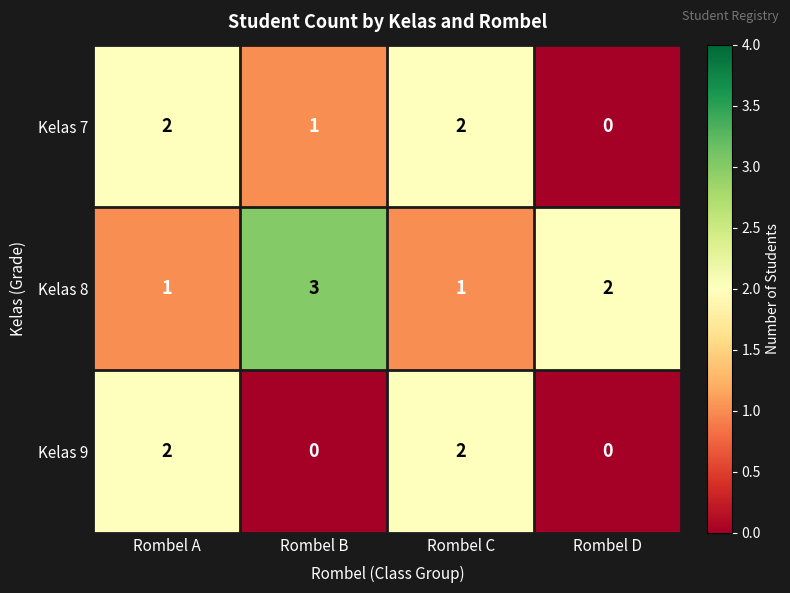

What is the sum of all Kelas 9 values?

4